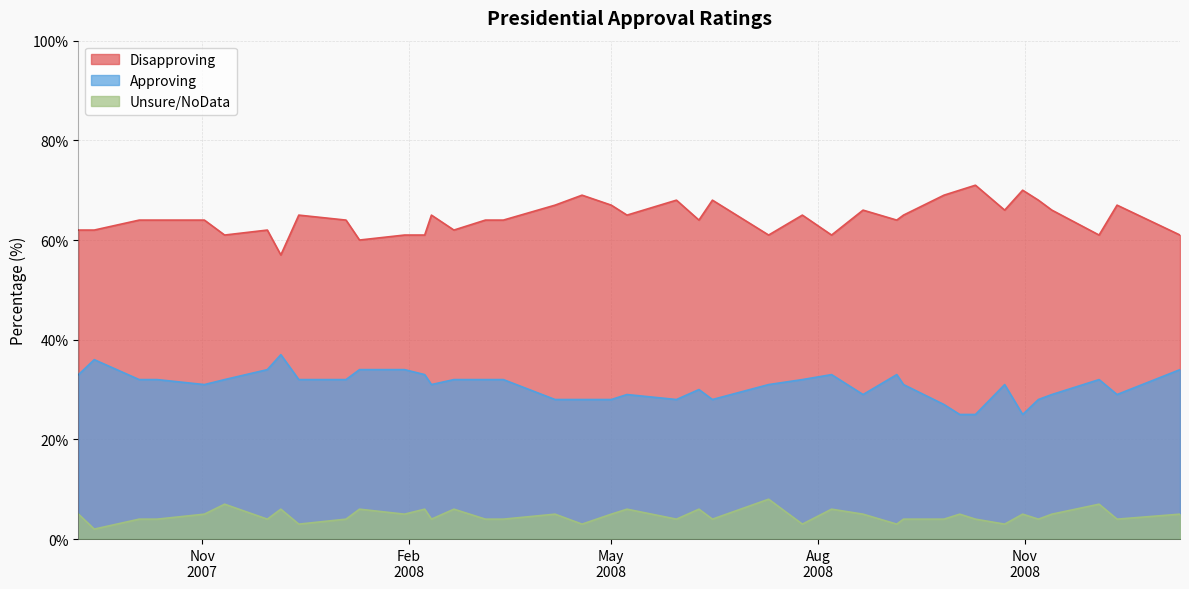

Is the value of Approving at 30 greater than the value of Disapproving at 11?

No